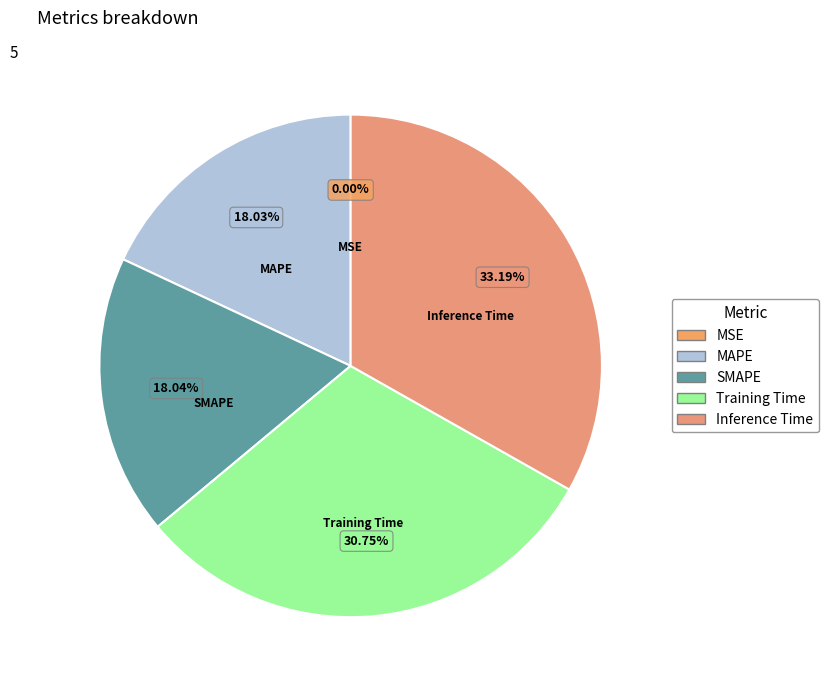

The SMAPE slice represents 6% of the pie. True or false?

False